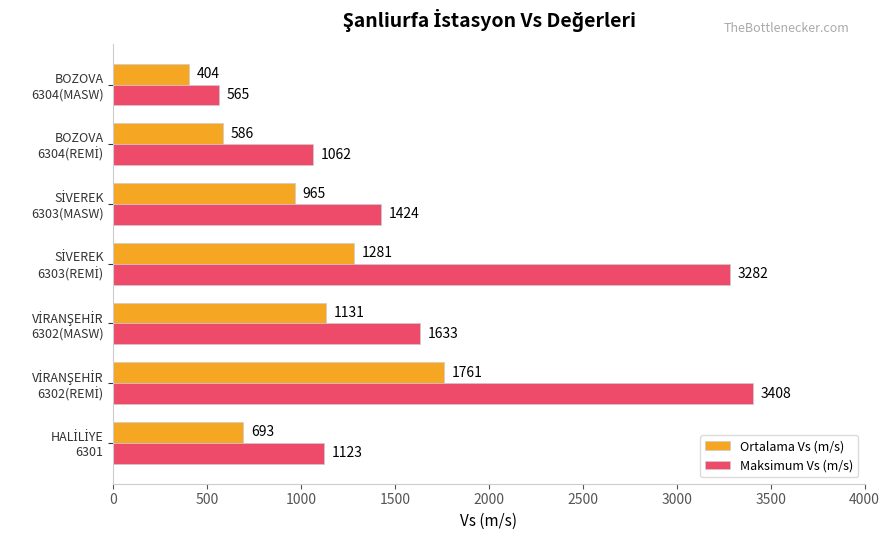

Which series has the largest range (max minus min)?

Maksimum Vs (m/s)